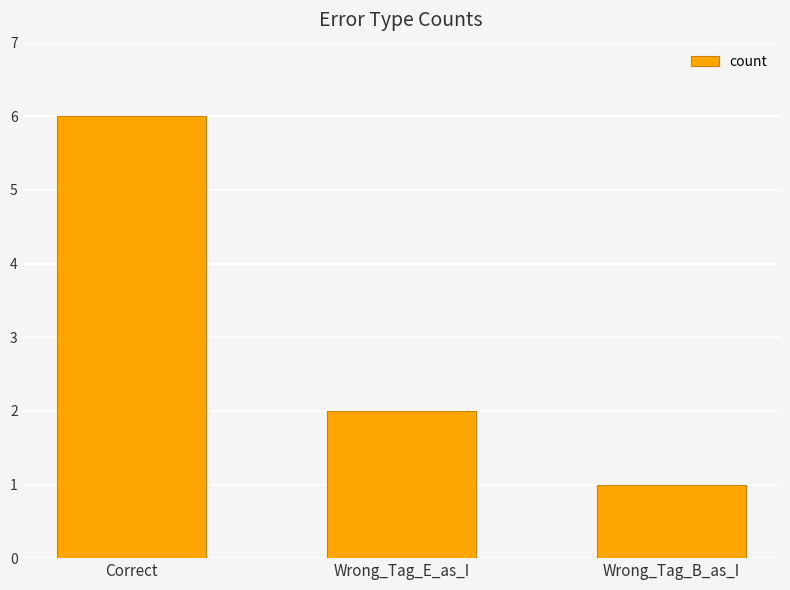

What is the greatest value displayed?

6